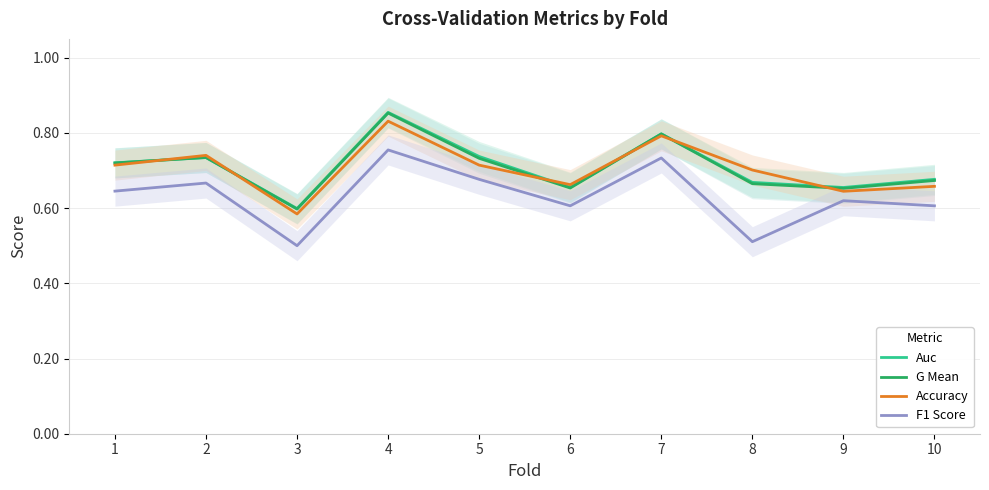

At how many categories does at least one series exceed 0?

10